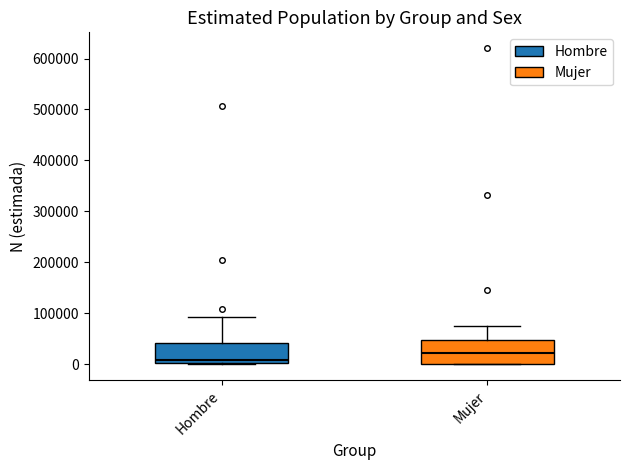

Reading left to right, transcribe this box plot: for each box, give where its median line is, the range the box spans, and where its two whiskers end, as read against the y-axis. The values are not printed on the chart, so give them approximately, as read against the axis.

Hombre: median 10000, box 0 to 40000, whiskers 0 to 90000
Mujer: median 20000, box 0 to 50000, whiskers 0 to 80000